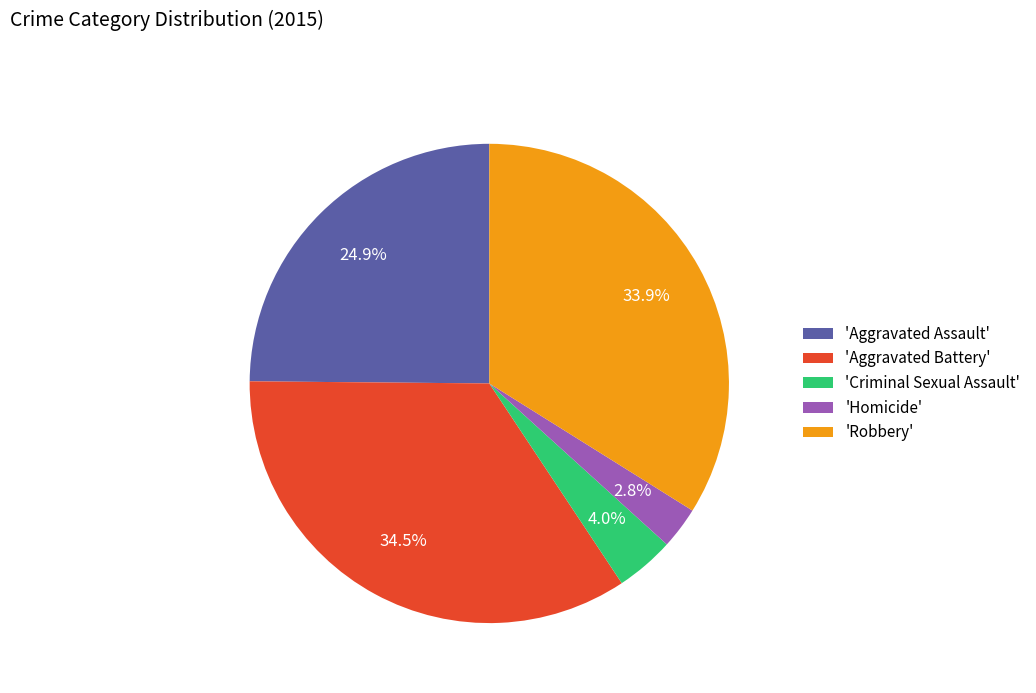

What is the smallest slice in the pie chart?

'Homicide'